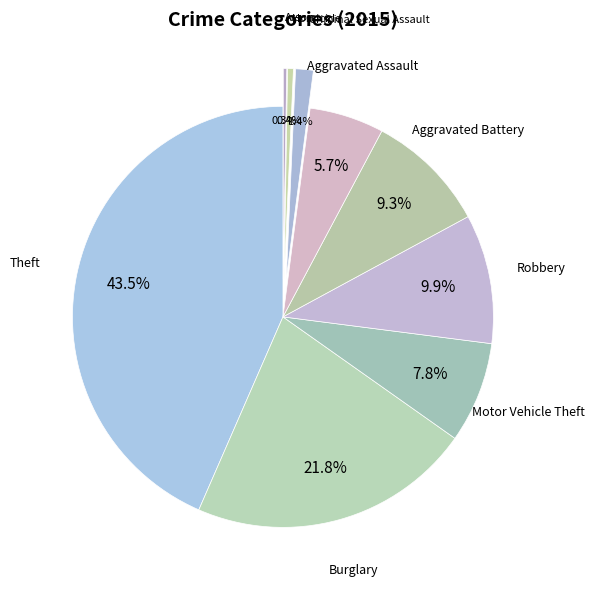

Does any single category account for the majority?

No